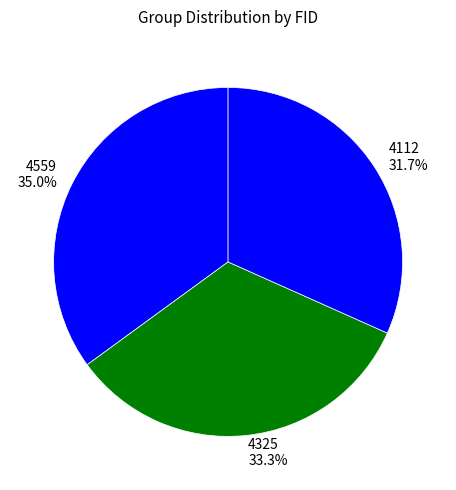

To the nearest percent, what portion does 4559 represent?

35%